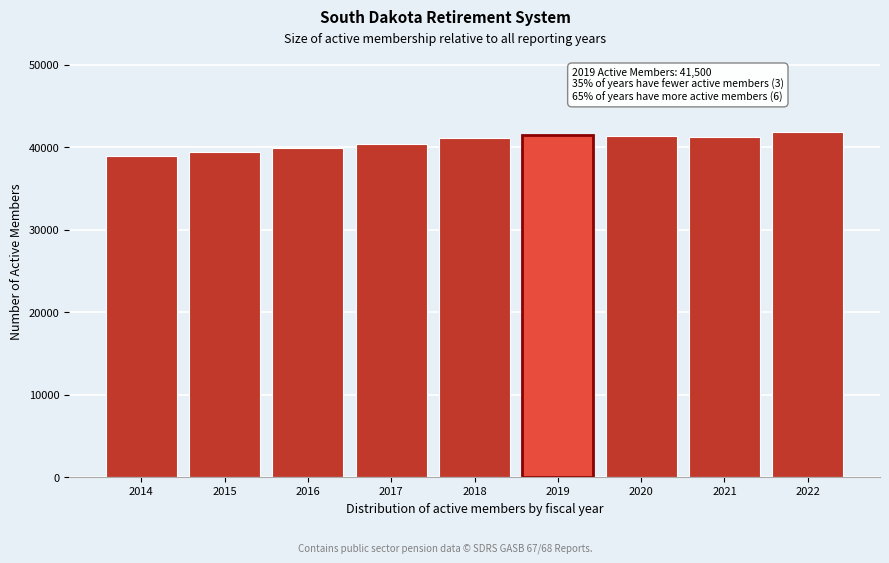

What is the value of the 7th bar from the left?

41325